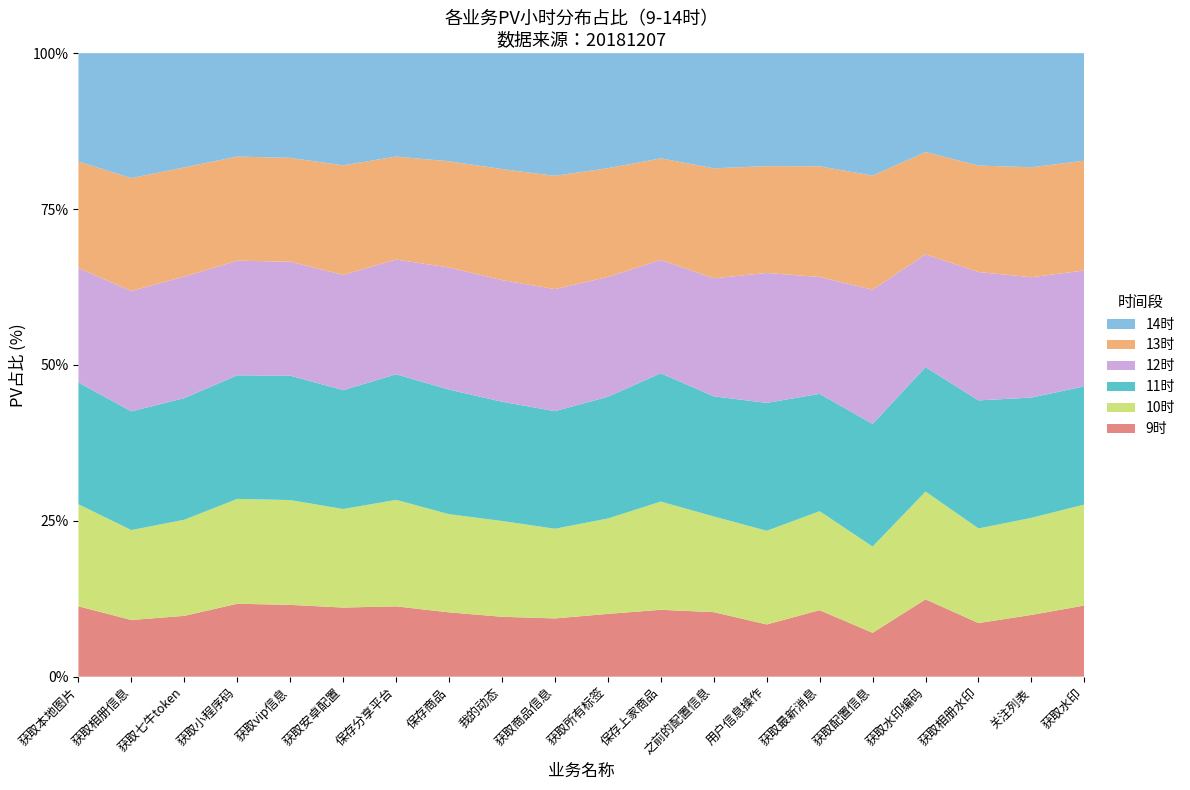

What is the maximum value for 9时?

12.4